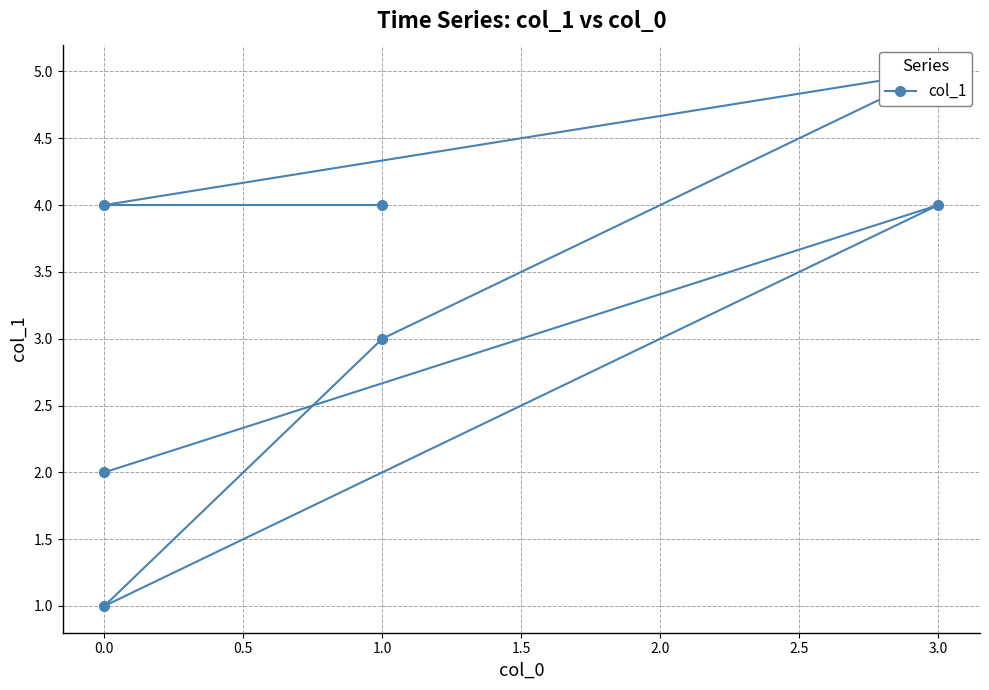

Count the values in the range 2 to 4.

5